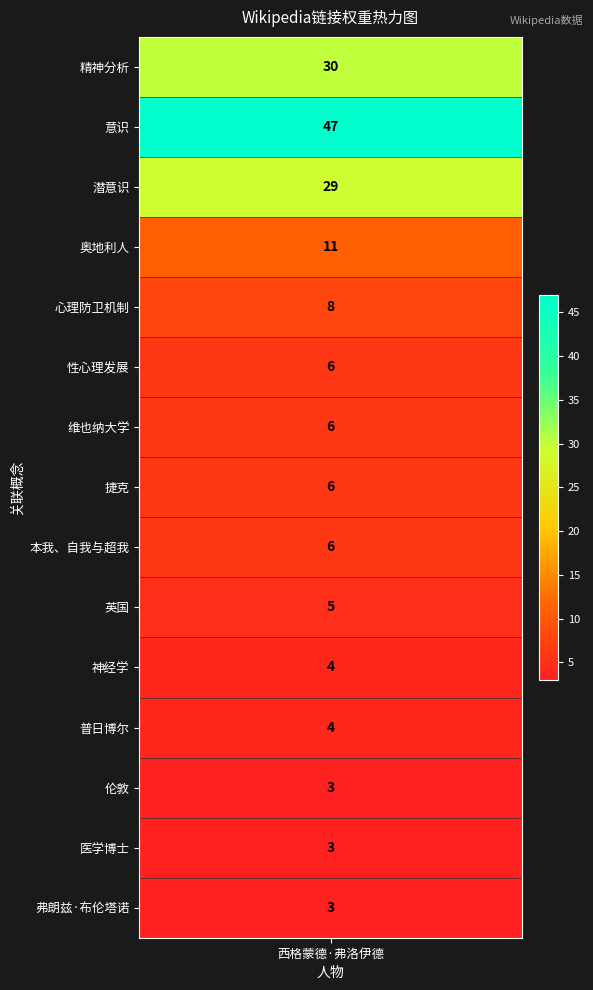

List the labels in order of value, smallest first.

伦敦, 医学博士, 弗朗兹·布伦塔诺, 神经学, 普日博尔, 英国, 性心理发展, 维也纳大学, 捷克, 本我、自我与超我, 心理防卫机制, 奥地利人, 潜意识, 精神分析, 意识